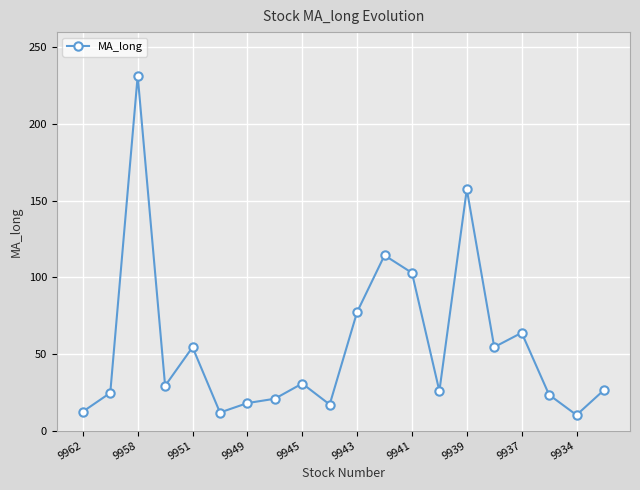

What is the greatest value displayed?

231.5